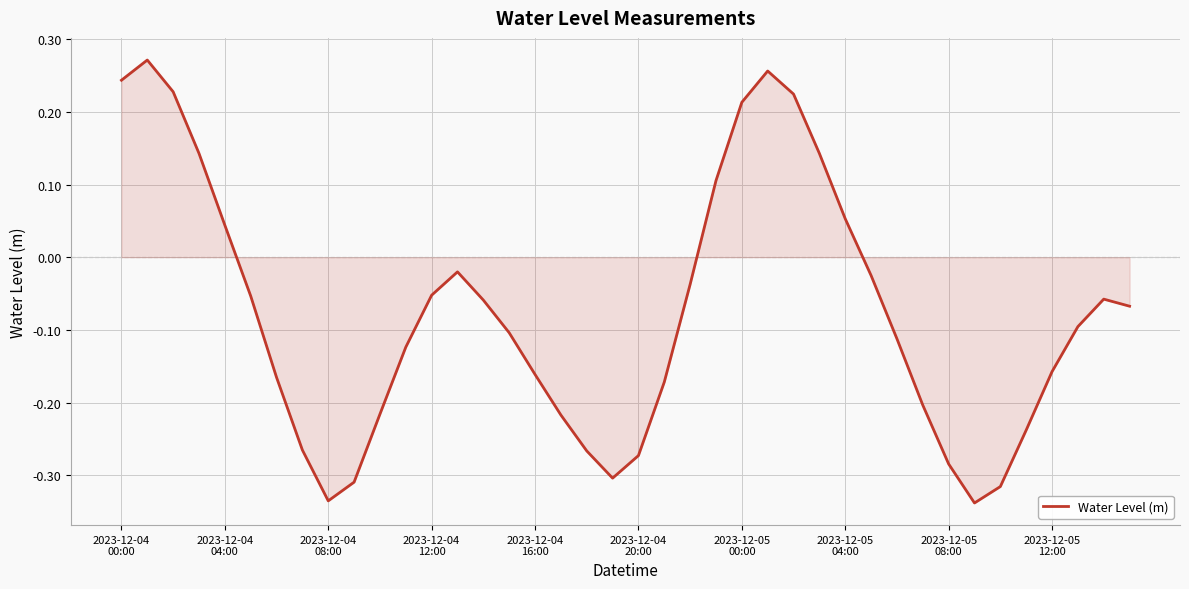

How many interior local valleys (lower than both neighbors) does the data have?

3